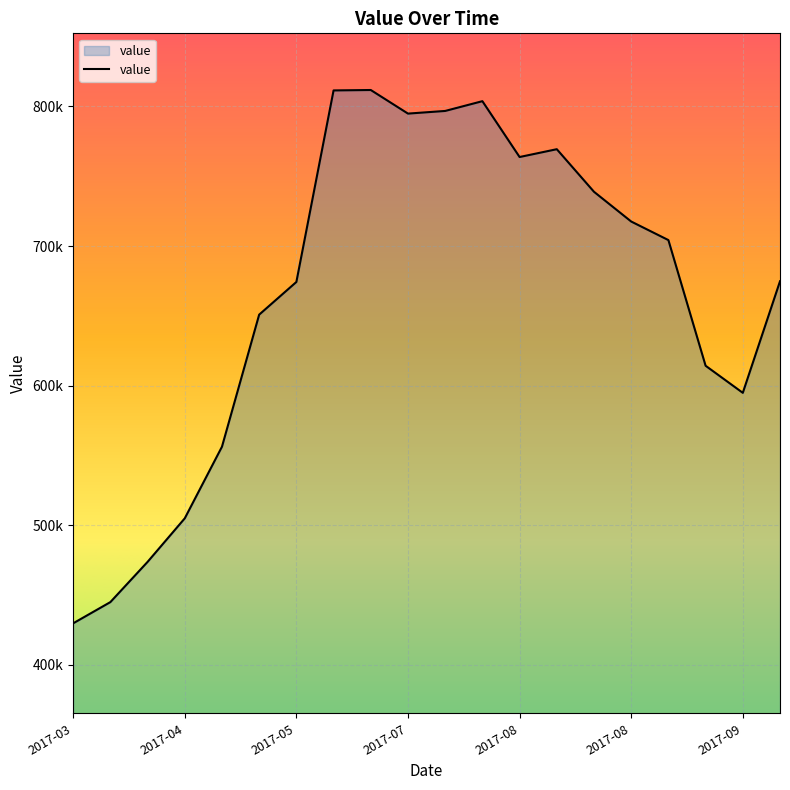

Does the chart display data point markers on the line(s)?

No